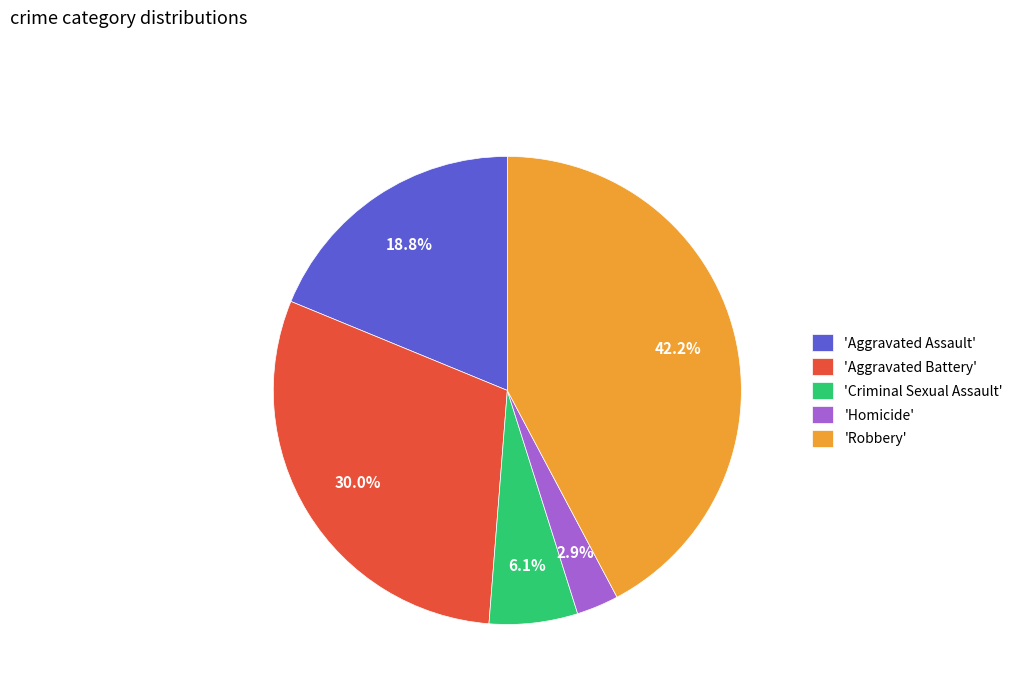

Which category has the smallest portion of the pie?

'Homicide'